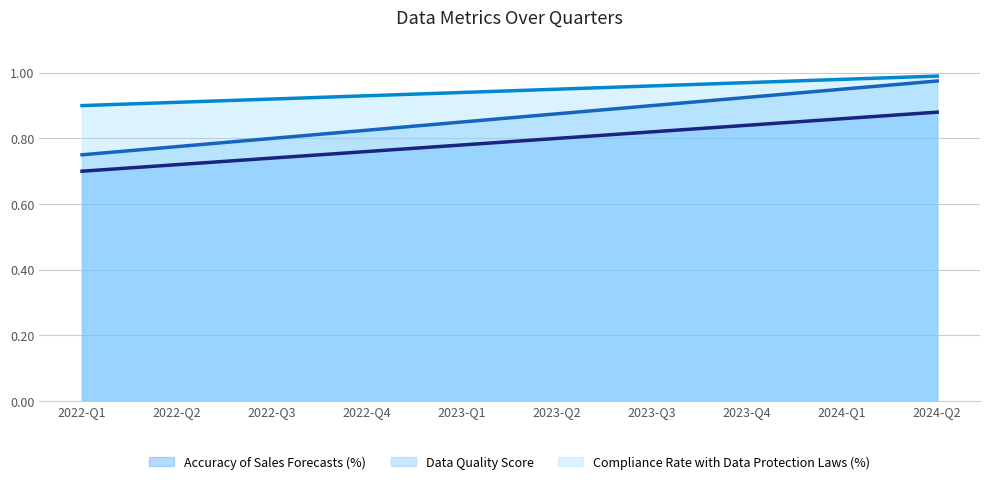

Is the value of Accuracy of Sales Forecasts (%) at 2023-Q3 greater than the value of Data Quality Score at 2023-Q3?

No